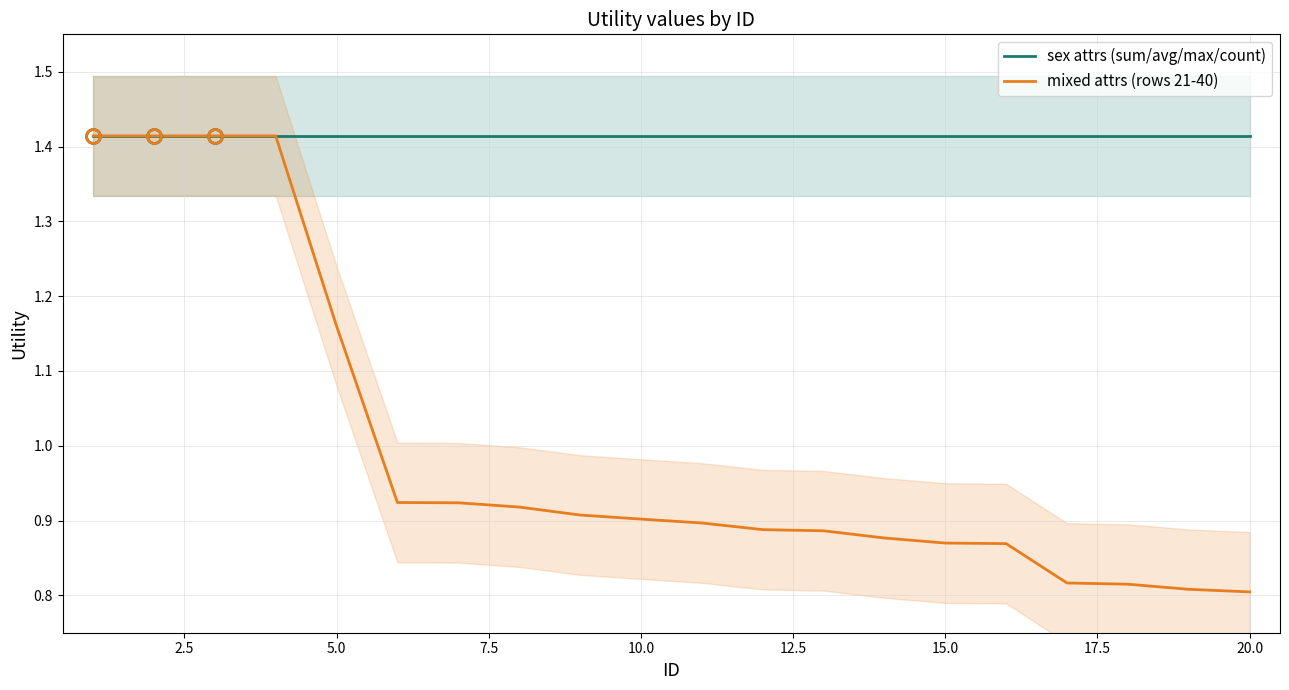

The mixed attrs (rows 21-40) series shows 0.5 at 5.0. True or false?

False